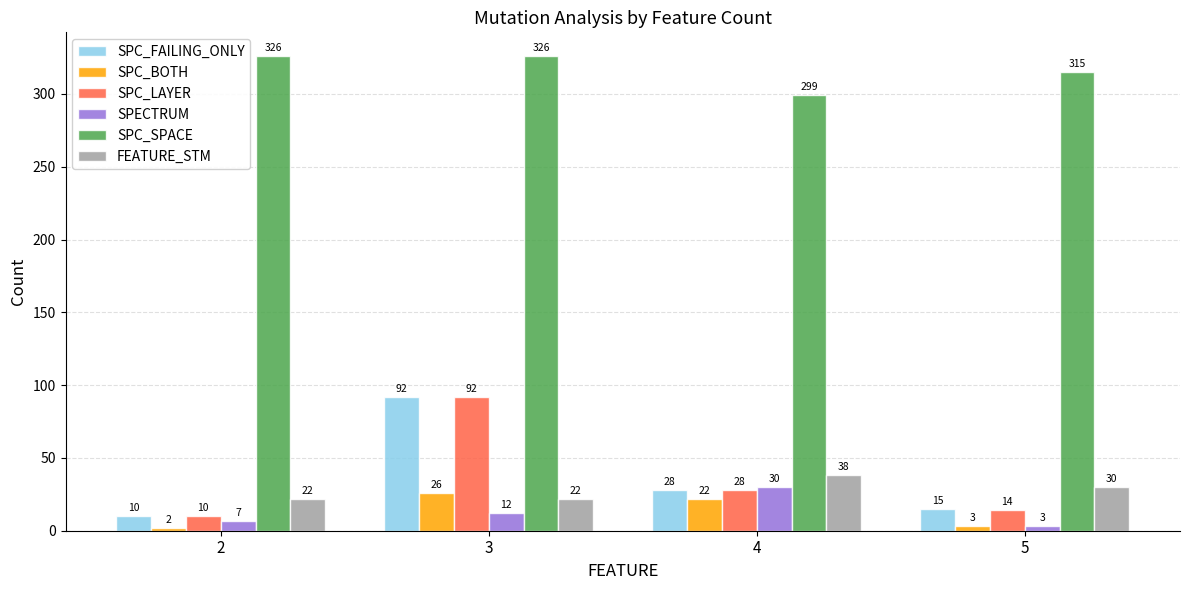

What is the sum of the SPECTRUM values at 5 and 2?

10